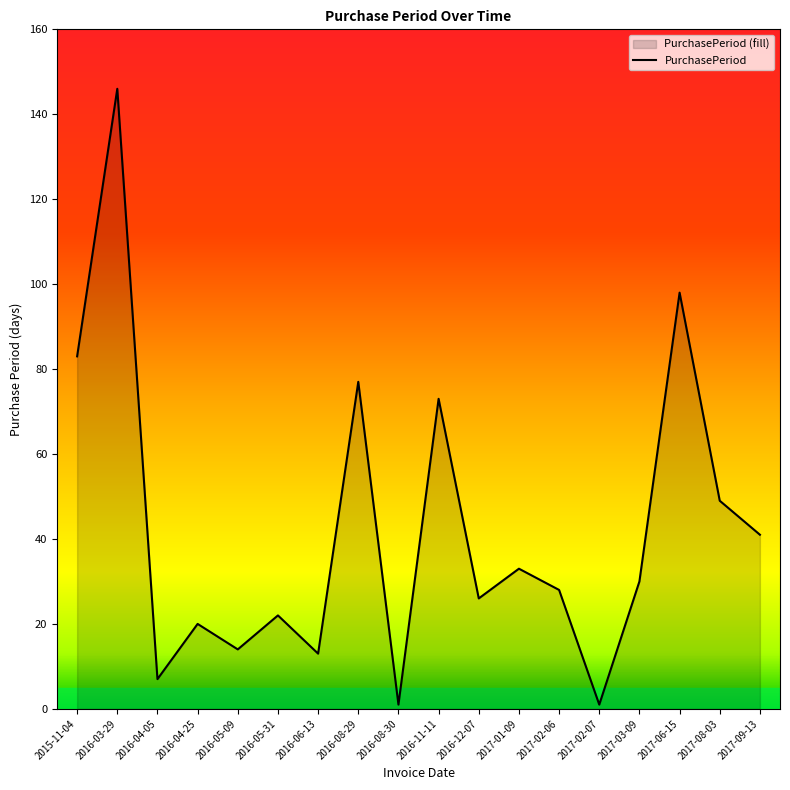

Reading left to right, transcribe all the data shown in this chart.

83	146	7	20	14	22	13	77	1	73	26	33	28	1	30	98	49	41